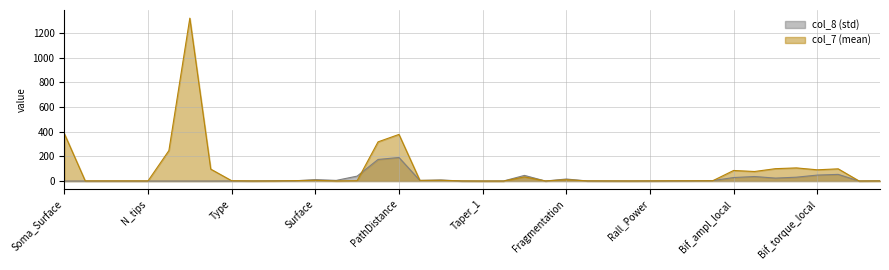

What is the sum of the col_7 (mean) values at Fragmentation and Type?

13.2